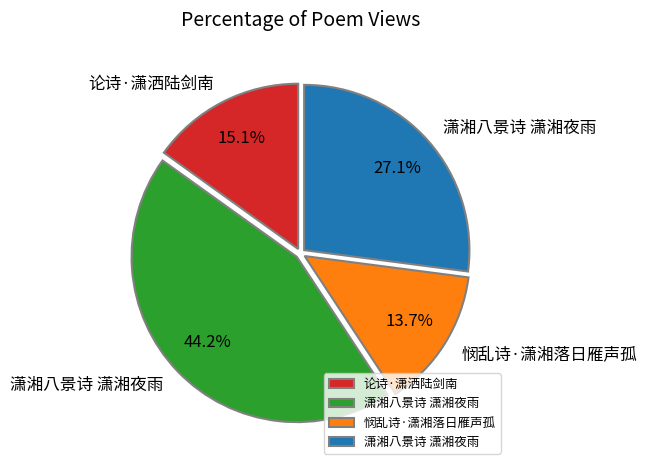

Does any single category account for the majority?

No